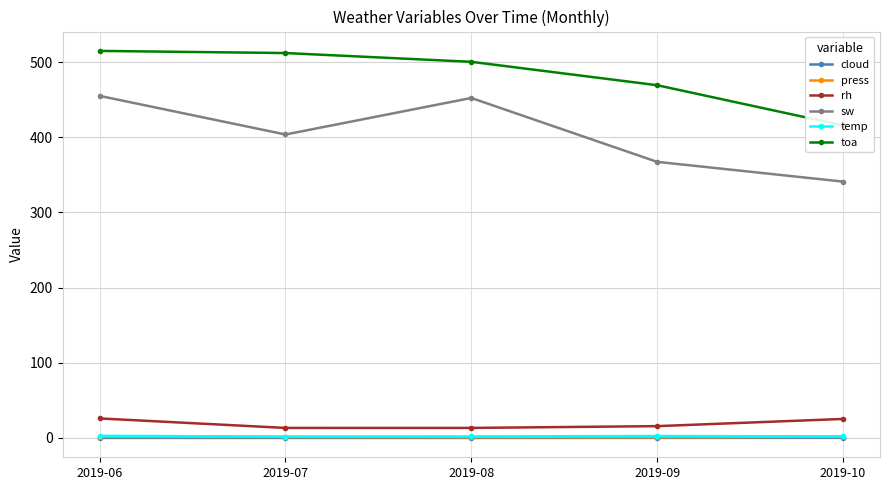

Rank the series by their maximum value, from highest to lowest.

toa, sw, rh, temp, press, cloud